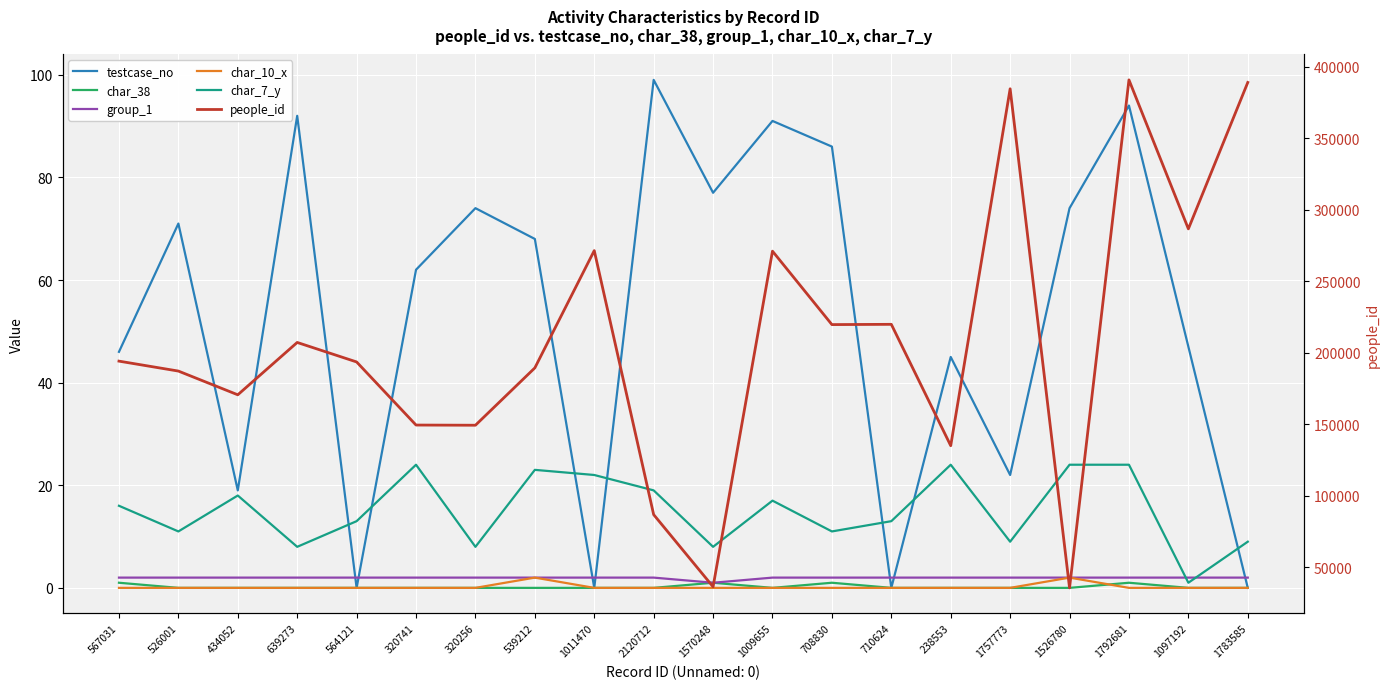

True or false: char_10_x and char_7_y cross at least once.

False